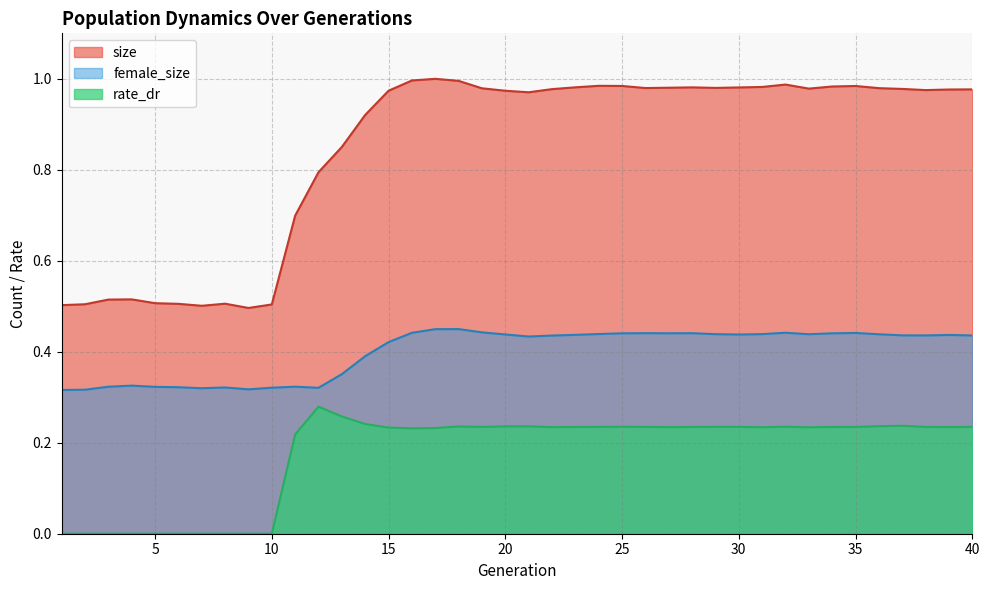

In rate_dr, how many points are lower than both neighbors (excluding endpoints)?

7